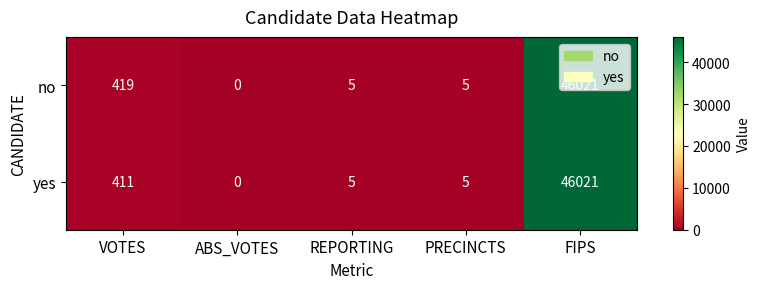

Between VOTES and PRECINCTS, which series saw the biggest shift?

no